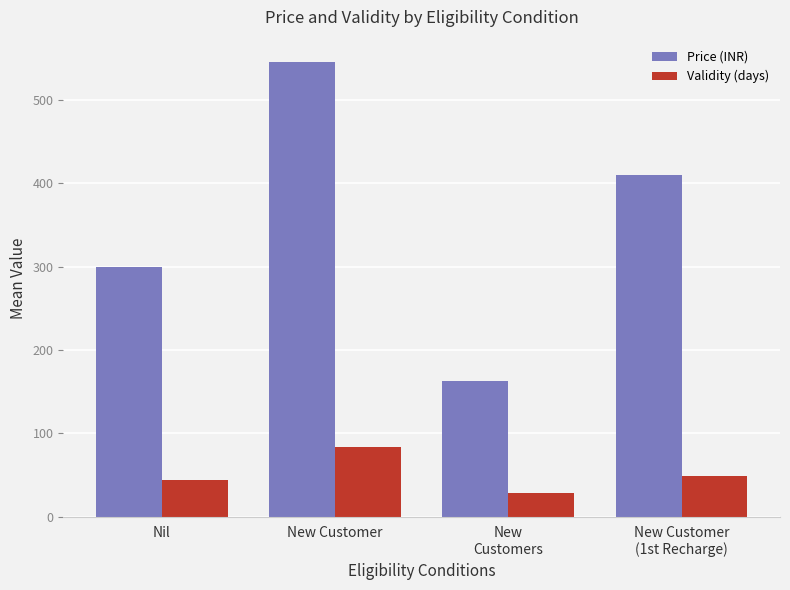

Reading left to right, transcribe all the data shown in this chart.

Price (INR): Nil=298.9	New Customer=545.0	New
Customers=162.5	New Customer
(1st Recharge)=409.5
Validity (days): Nil=43.7	New Customer=84.0	New
Customers=28.0	New Customer
(1st Recharge)=49.0